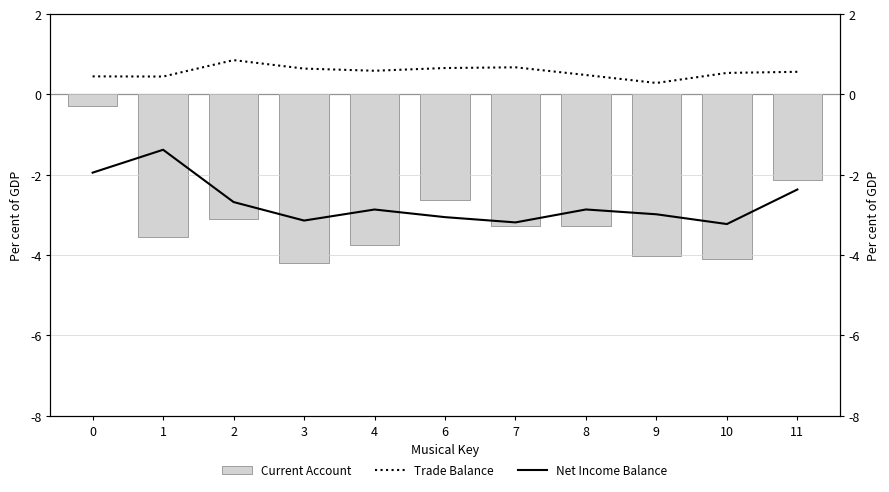

Which series has the largest total across all categories?

Trade Balance